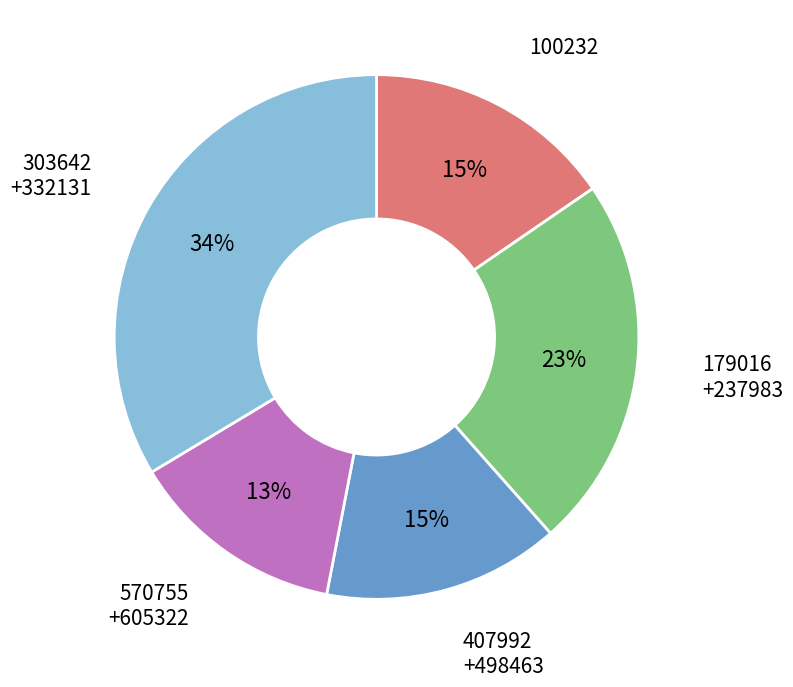

To the nearest percent, what percentage of the pie is 570755 +605322?

13%